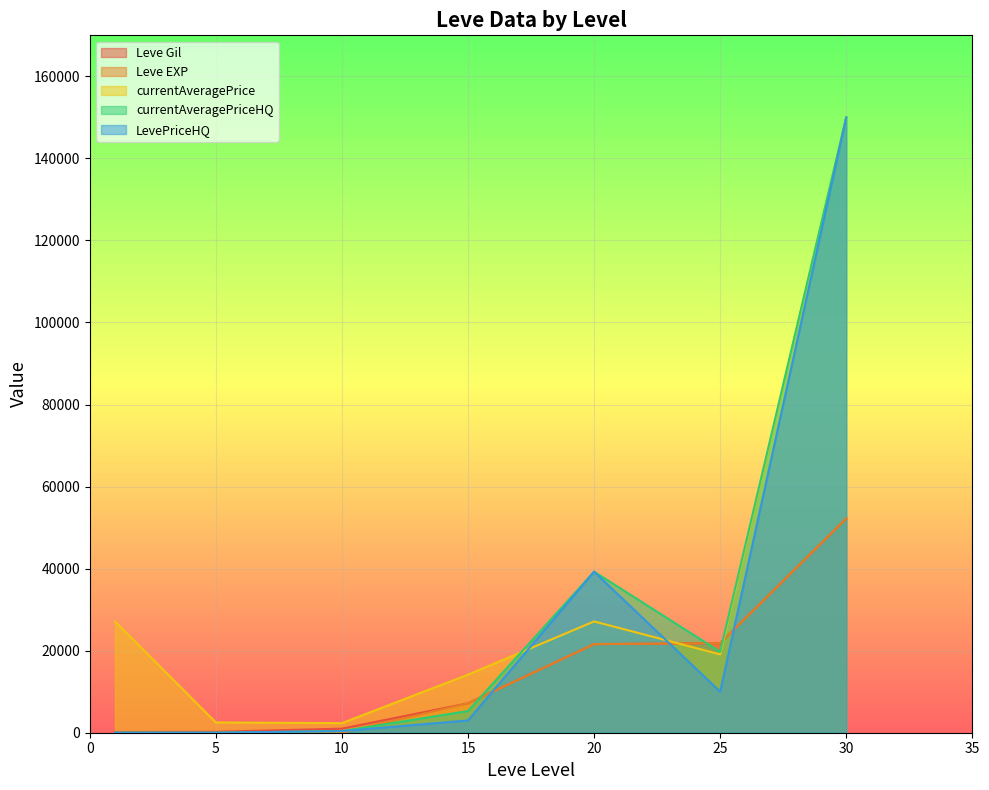

At which category is the sum across all series the highest?

30